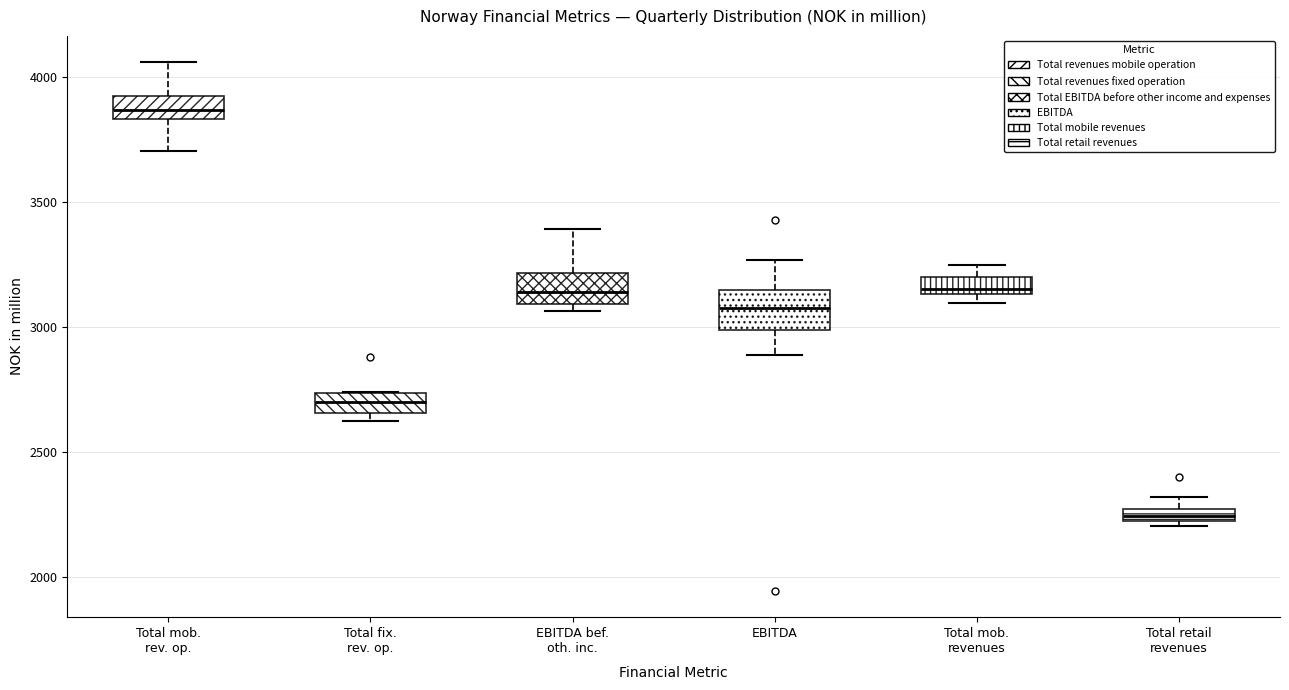

Which box has the highest median line?

Total mob. rev. op.